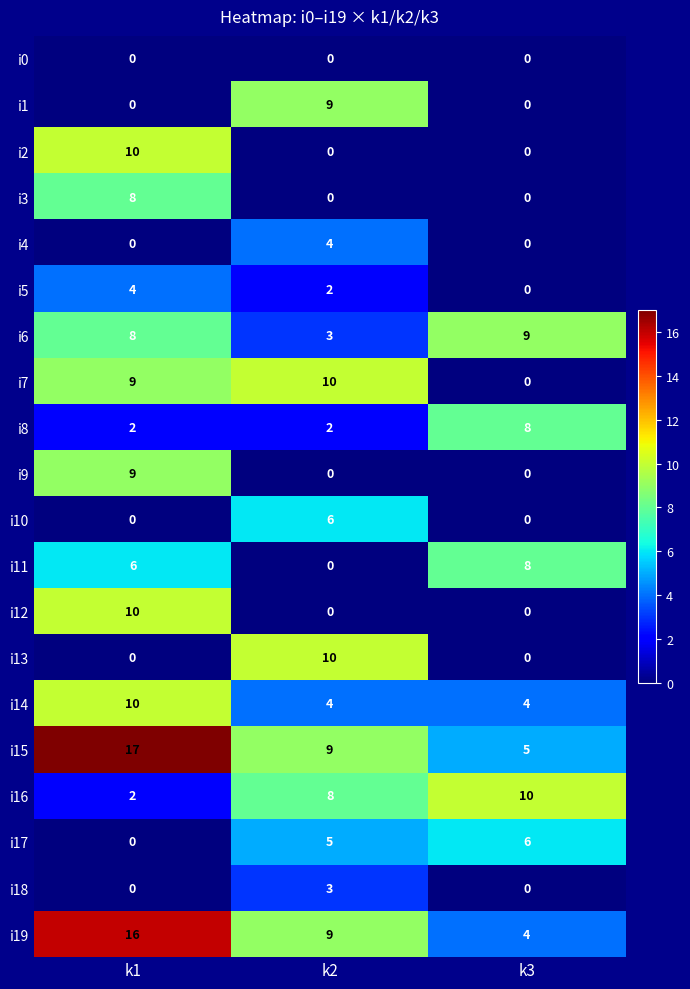

What is the greatest value displayed?

17